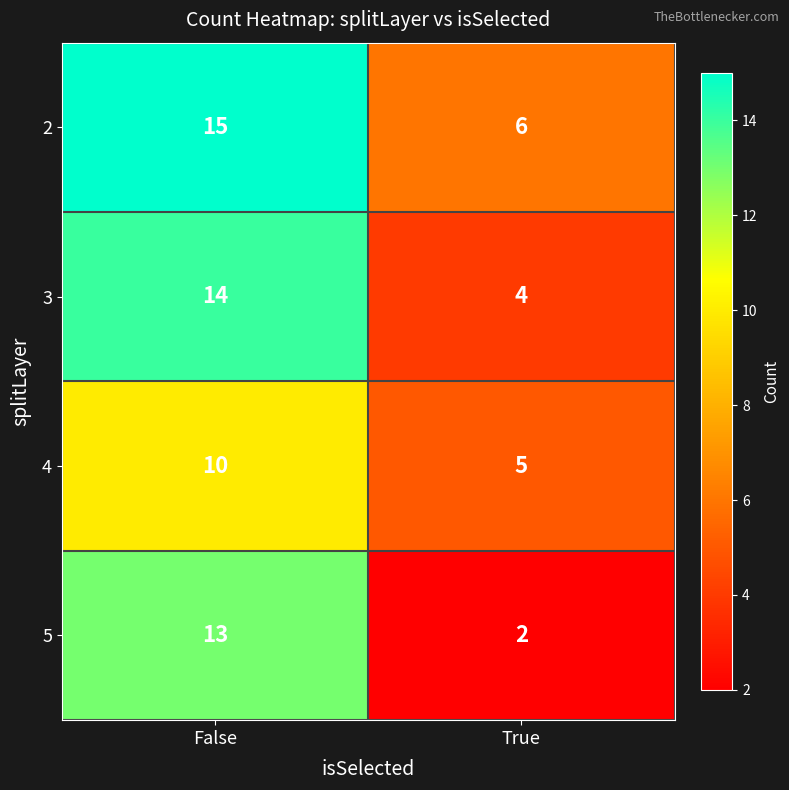

Rank the series by their maximum value, from highest to lowest.

2, 3, 5, 4